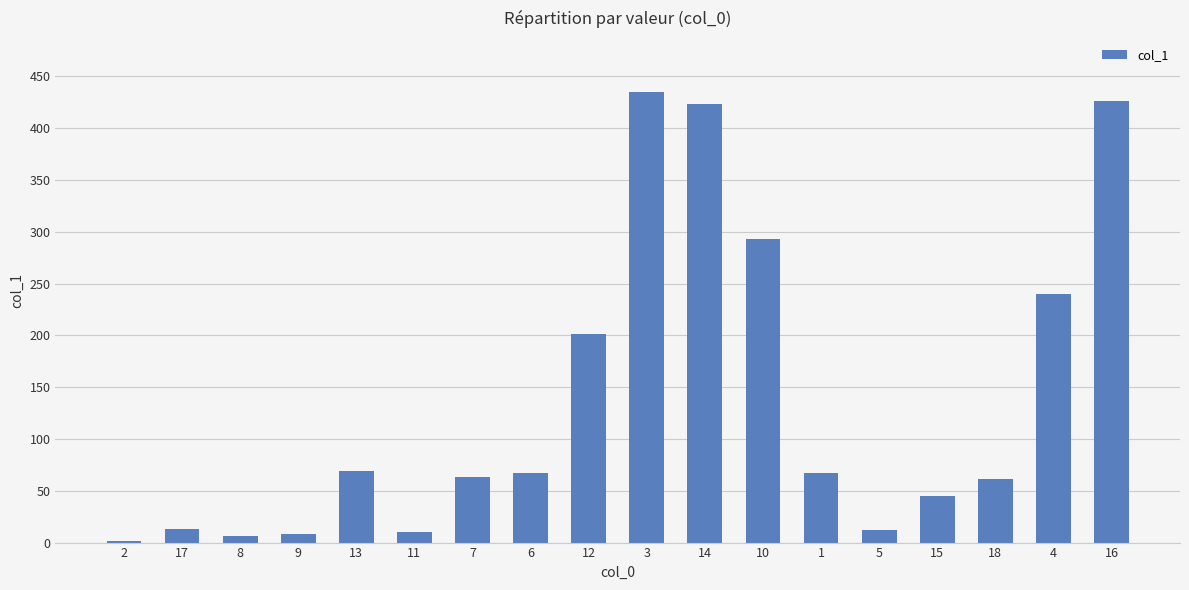

The value at 10 is 425.5. True or false?

False